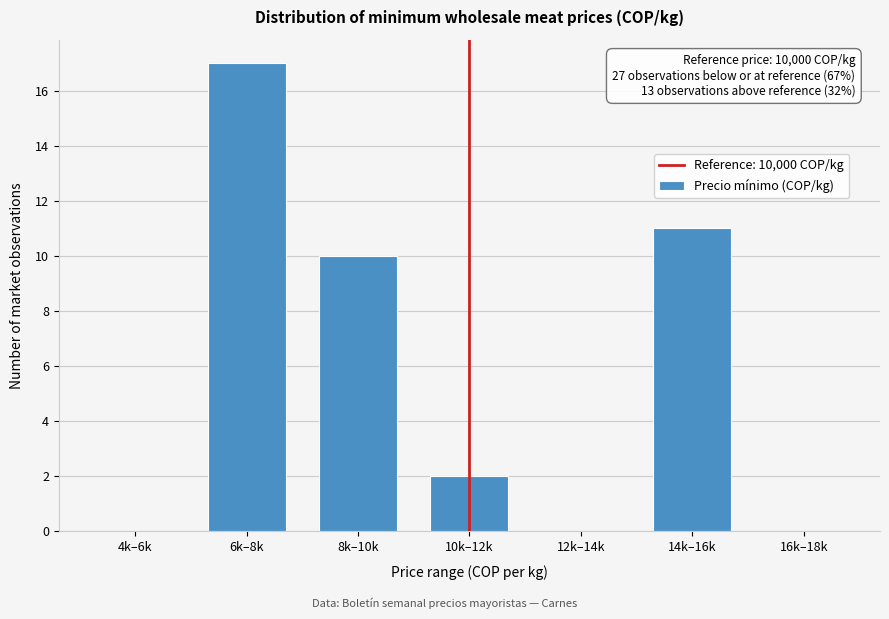

Reading left to right, transcribe all the data shown in this chart.

4k–6k=0	6k–8k=17	8k–10k=10	10k–12k=2	12k–14k=0	14k–16k=11	16k–18k=0